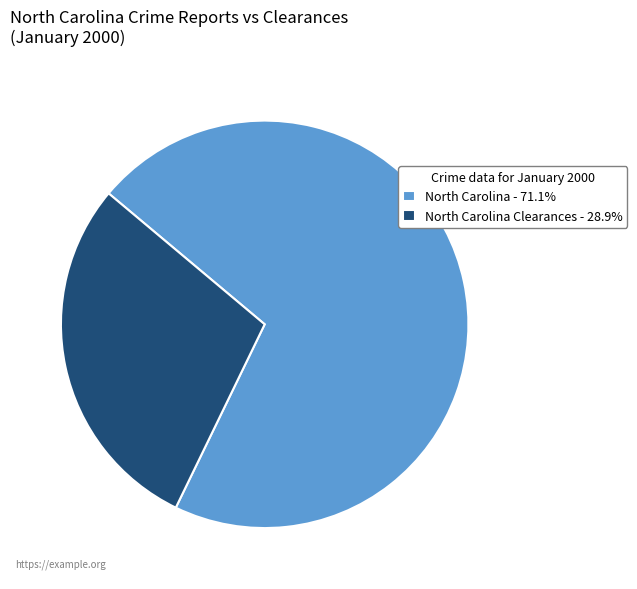

Does any single category account for the majority?

Yes